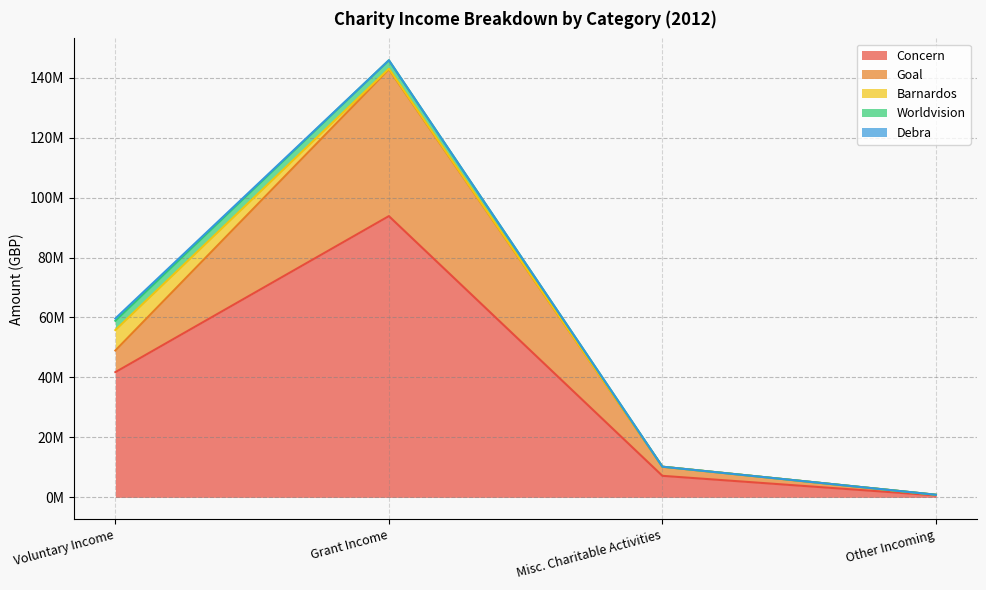

At which category does Goal reach its first local peak?

Grant Income